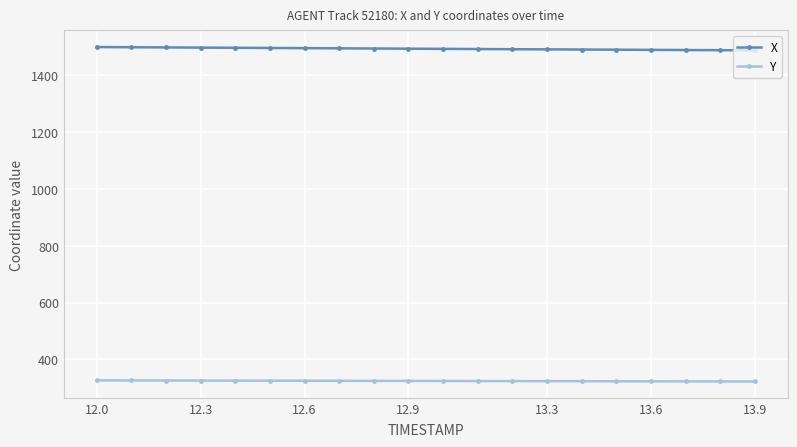

True or false: X and Y intersect in this chart.

False